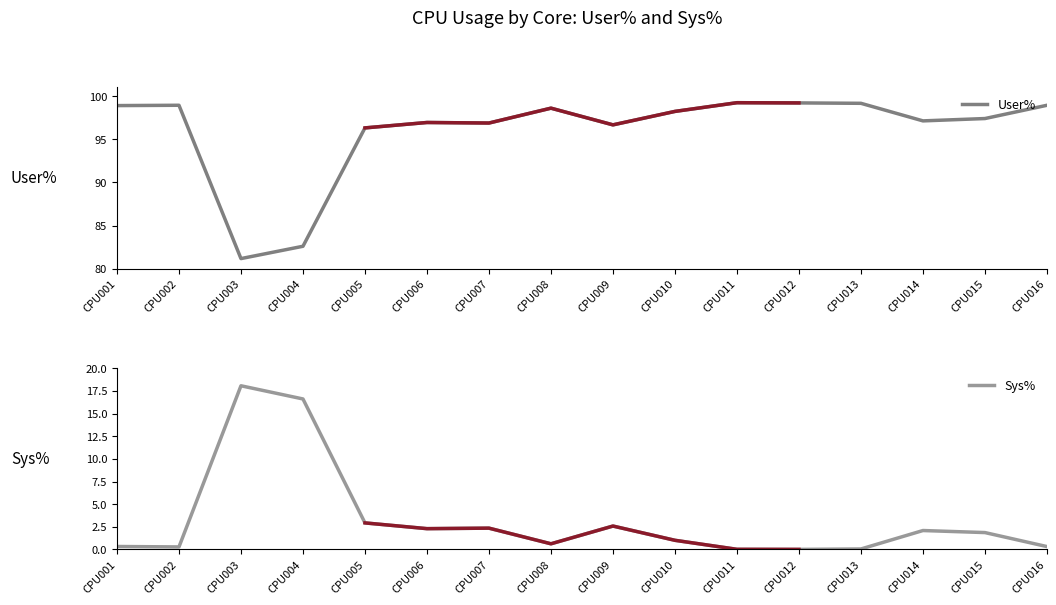

True or false: User% has more than 0 points higher than both neighbors.

True